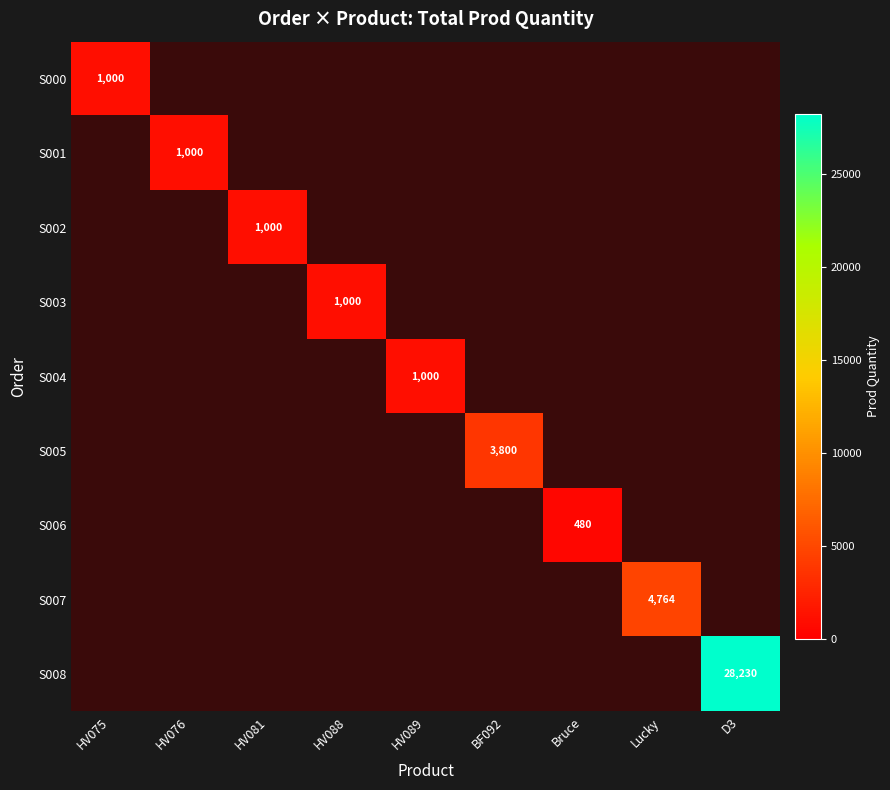

True or false: S000 has a value of 1000.0 at HV075.

True